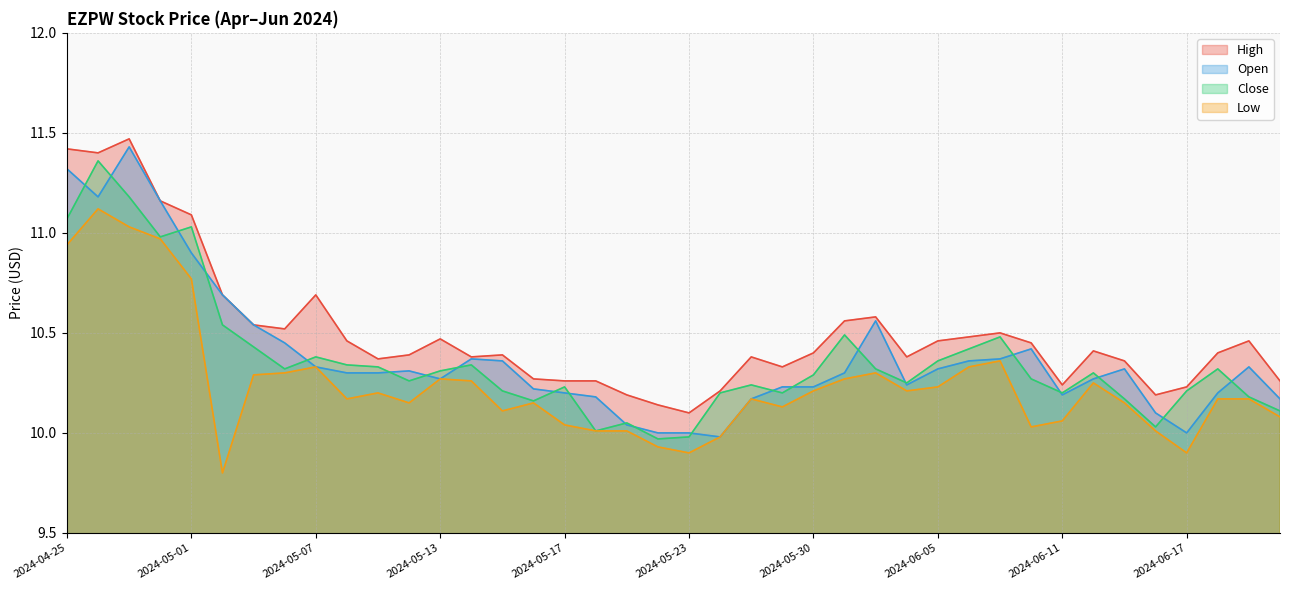

Which label corresponds to the smallest value in the chart?

2024-05-02